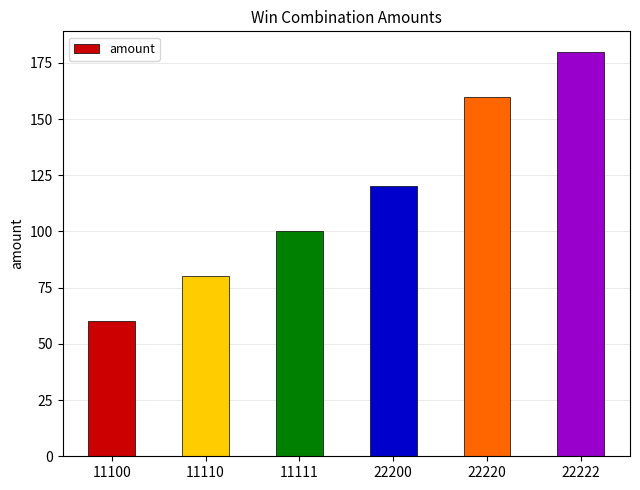

Which has a higher value, 11100 or 22200?

22200